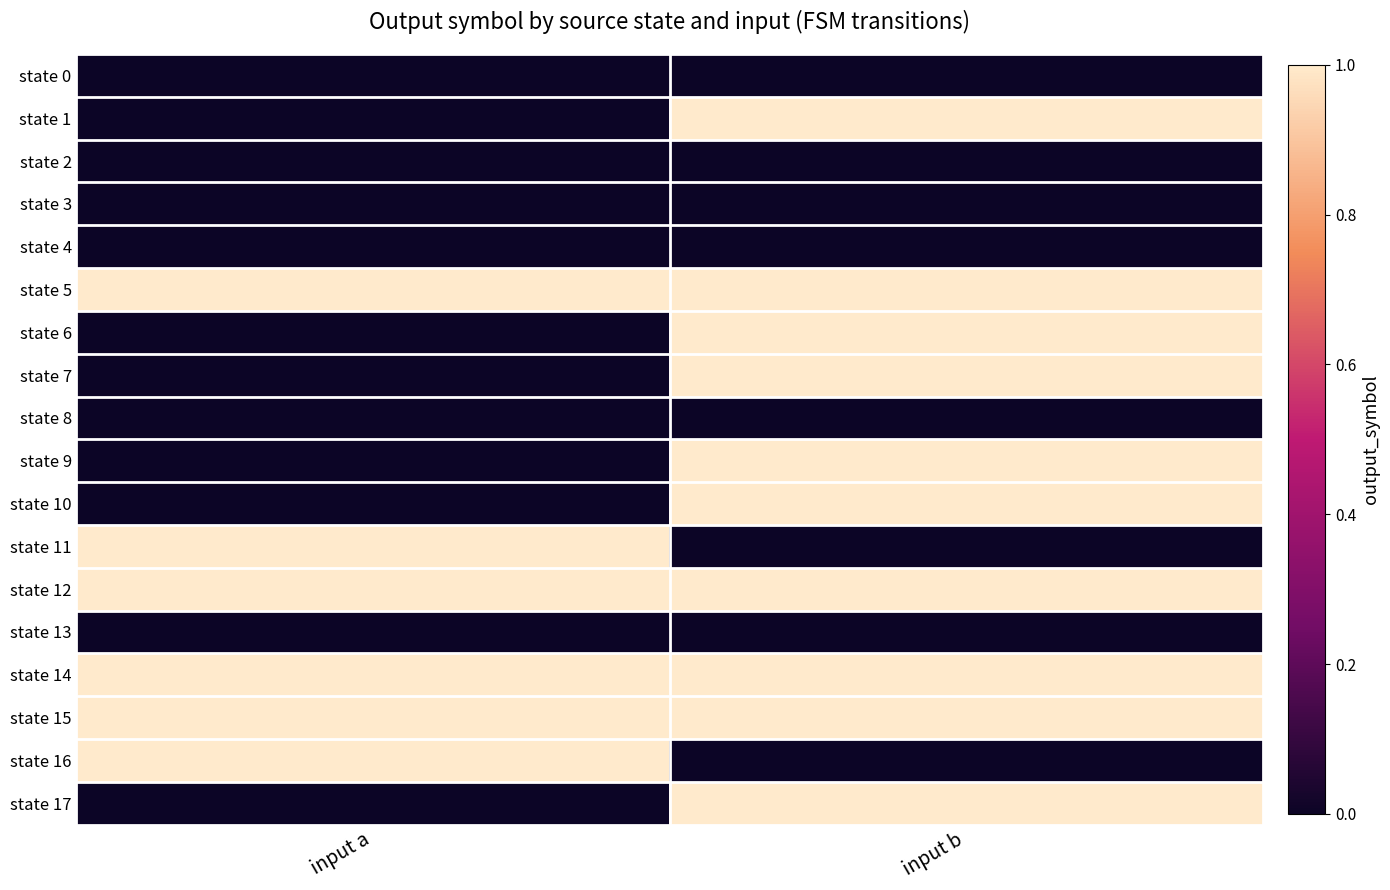

Reading left to right, what are all the values shown in this chart?

state 0: input a=0	input b=0
state 1: input a=0	input b=1
state 2: input a=0	input b=0
state 3: input a=0	input b=0
state 4: input a=0	input b=0
state 5: input a=1	input b=1
state 6: input a=0	input b=1
state 7: input a=0	input b=1
state 8: input a=0	input b=0
state 9: input a=0	input b=1
state 10: input a=0	input b=1
state 11: input a=1	input b=0
state 12: input a=1	input b=1
state 13: input a=0	input b=0
state 14: input a=1	input b=1
state 15: input a=1	input b=1
state 16: input a=1	input b=0
state 17: input a=0	input b=1